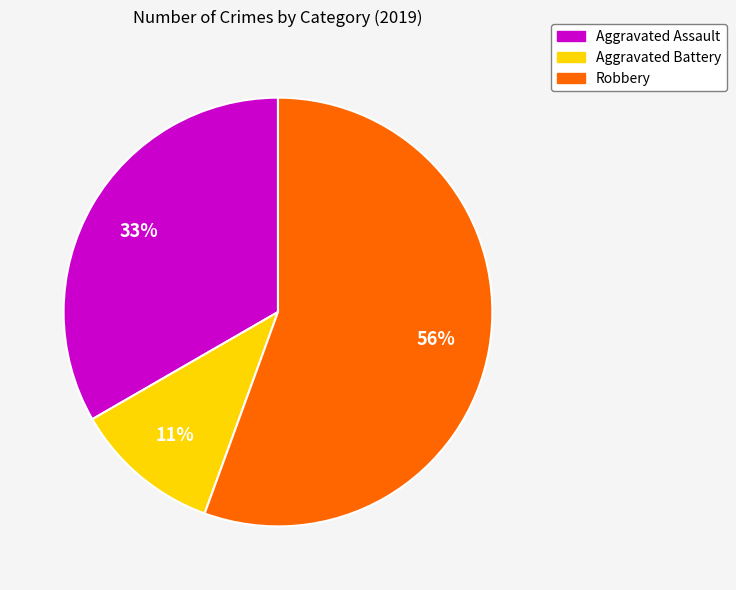

True or false: Robbery accounts for 56% of the total.

True